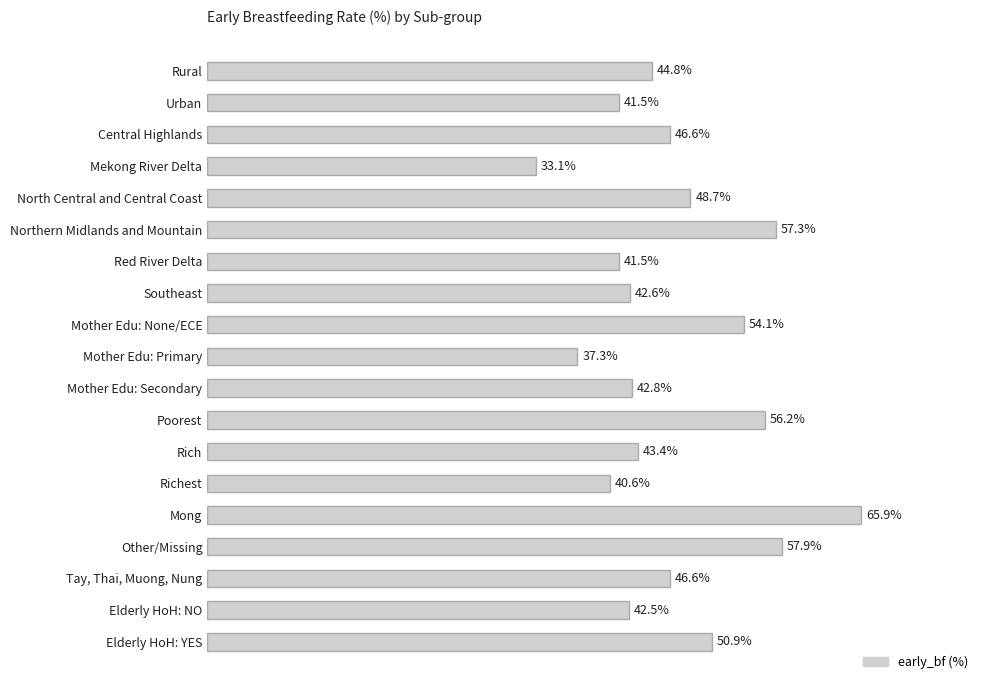

Between Mother Edu: Primary and Mong, which is larger?

Mong